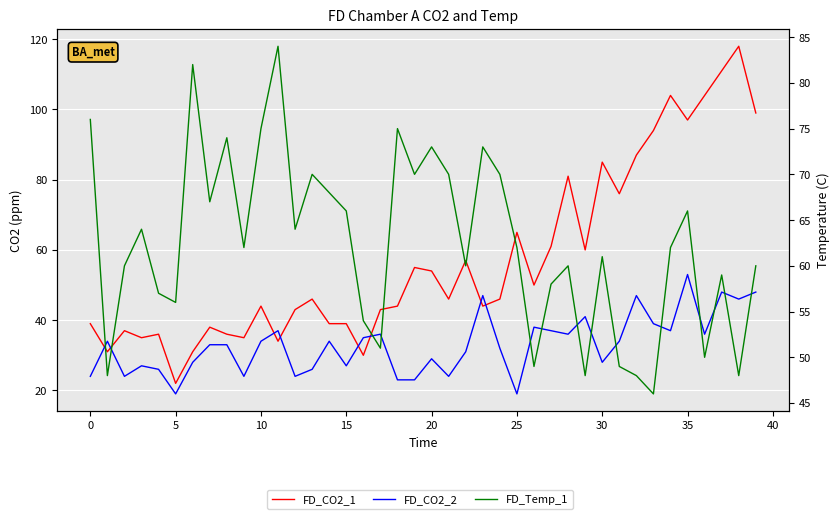

What is the difference between the highest and lowest values at 17?

15